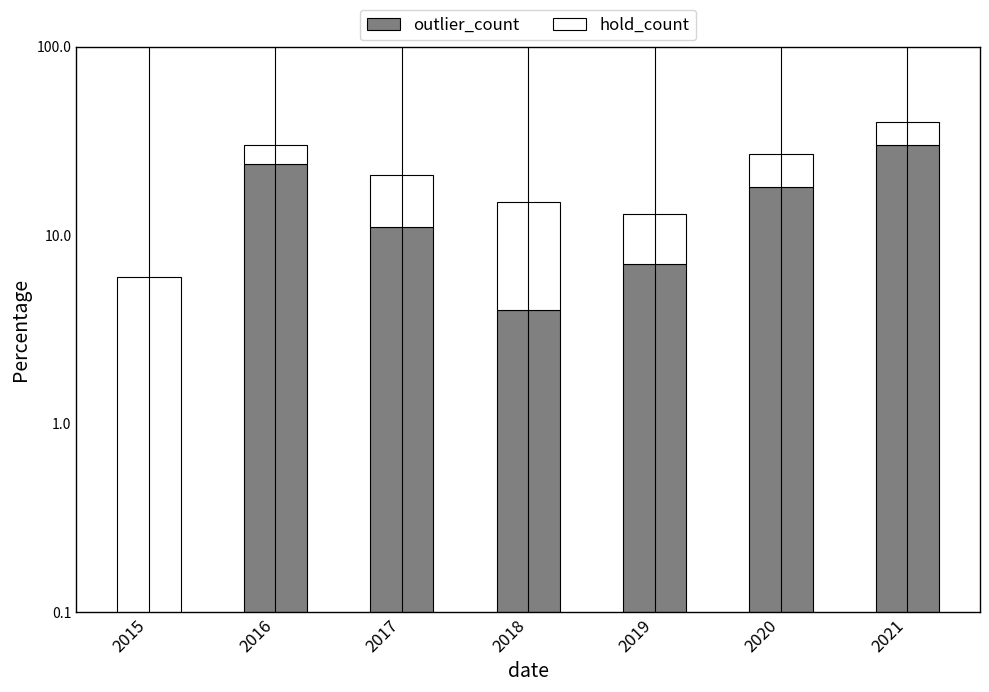

What is the lowest value of the hold_count series?

6